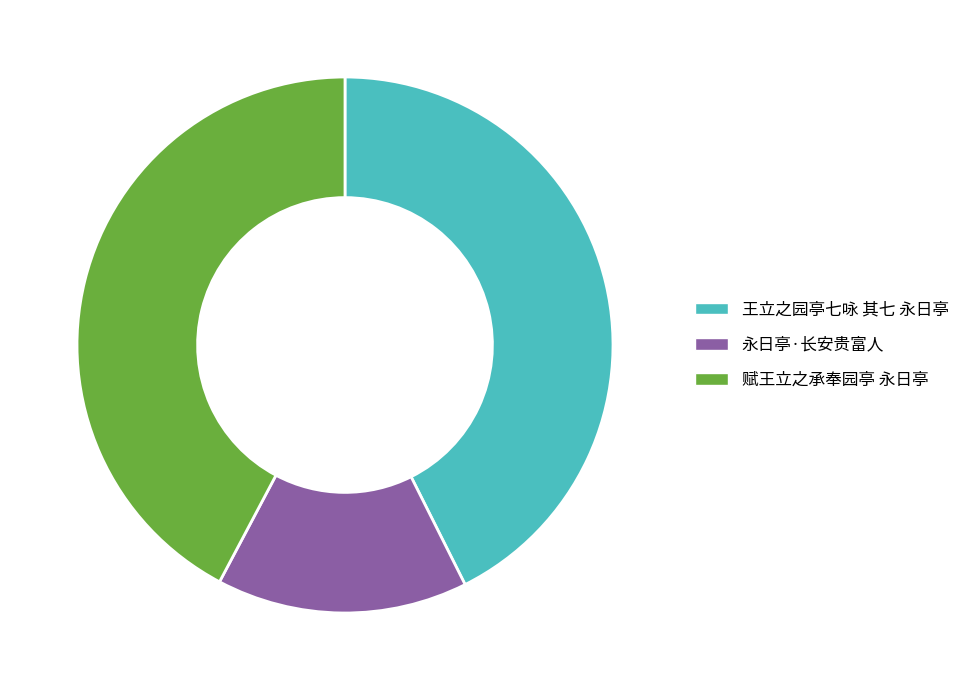

Which category has the smallest portion of the pie?

永日亭·长安贵富人